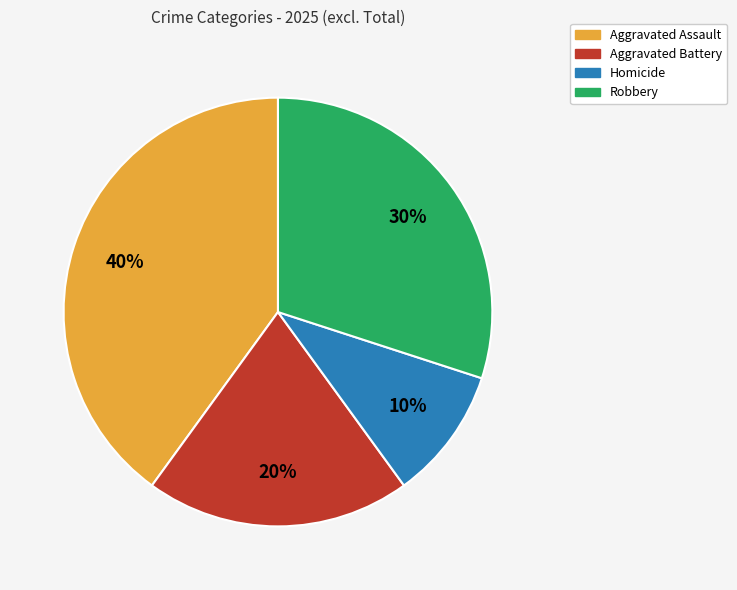

Is it true that Aggravated Assault is 32% of the pie?

False